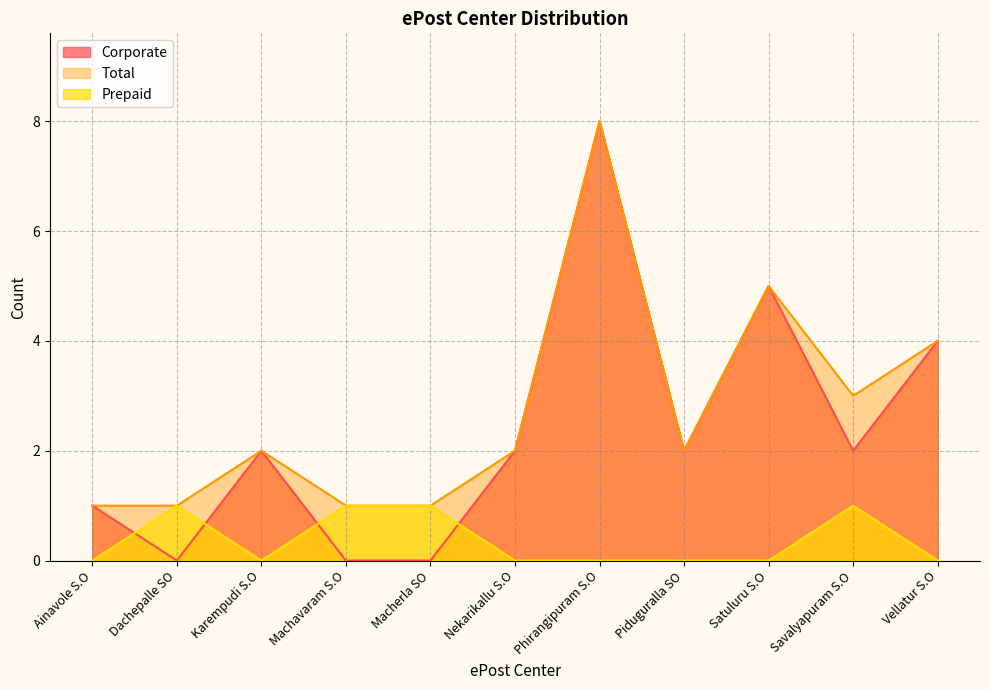

Between which two adjacent categories do Corporate and Prepaid first intersect?

Ainavole S.O and Dachepalle SO